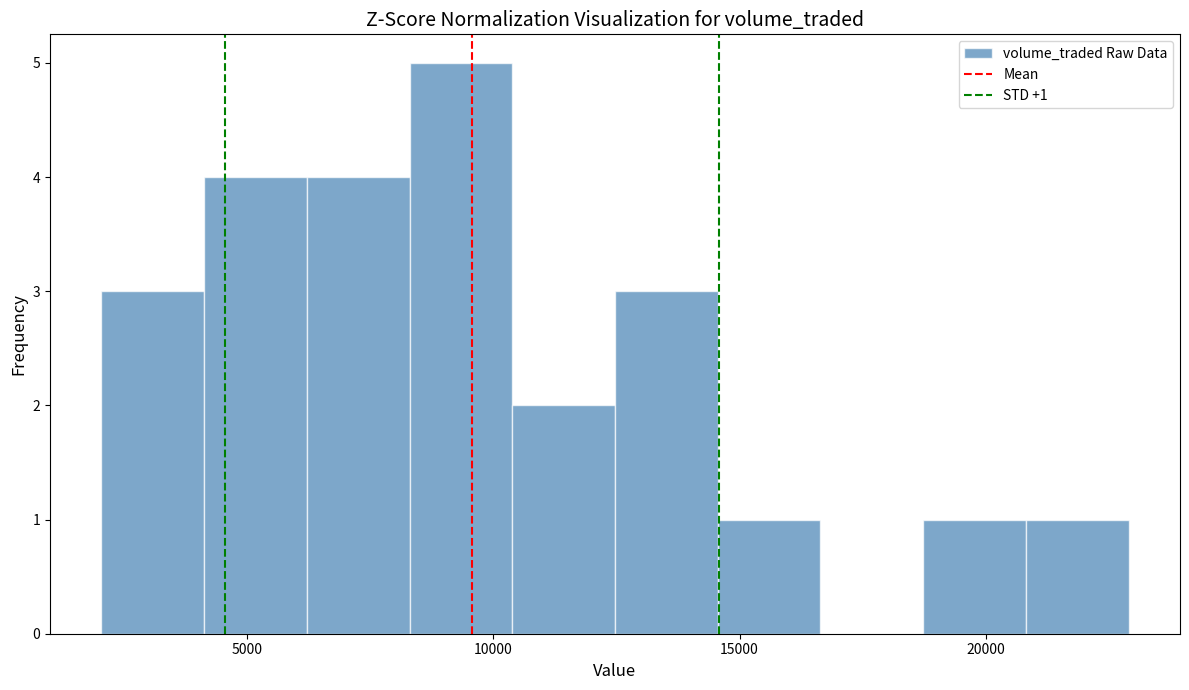

Which range on the x-axis has the tallest bar?

8500 to 10500